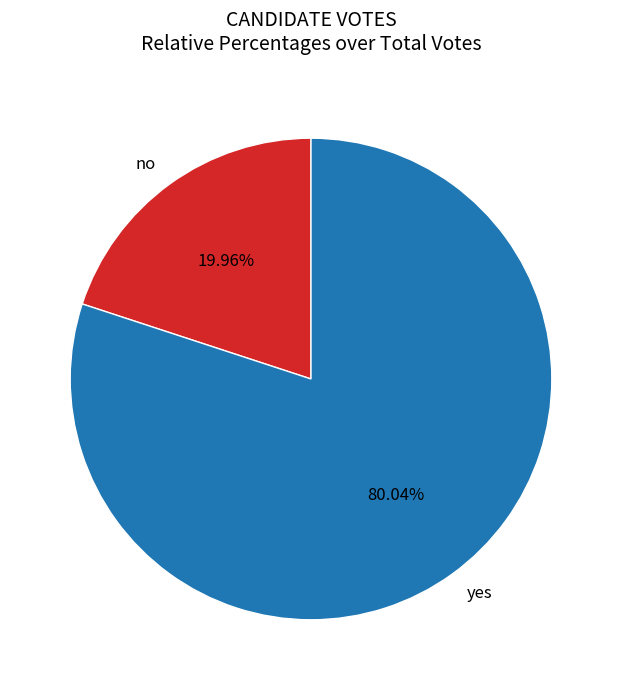

Which has a higher value, yes or no?

yes